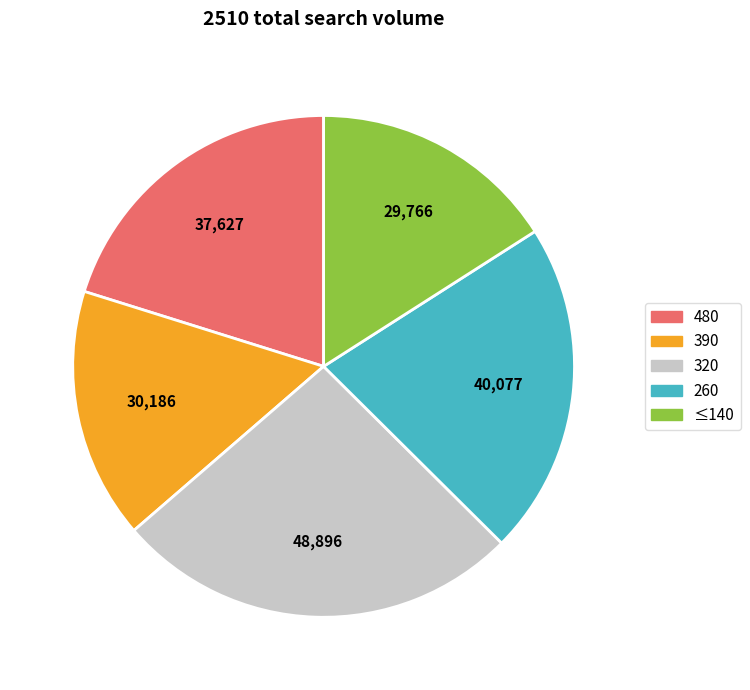

Is there any slice that represents more than half of the pie?

No